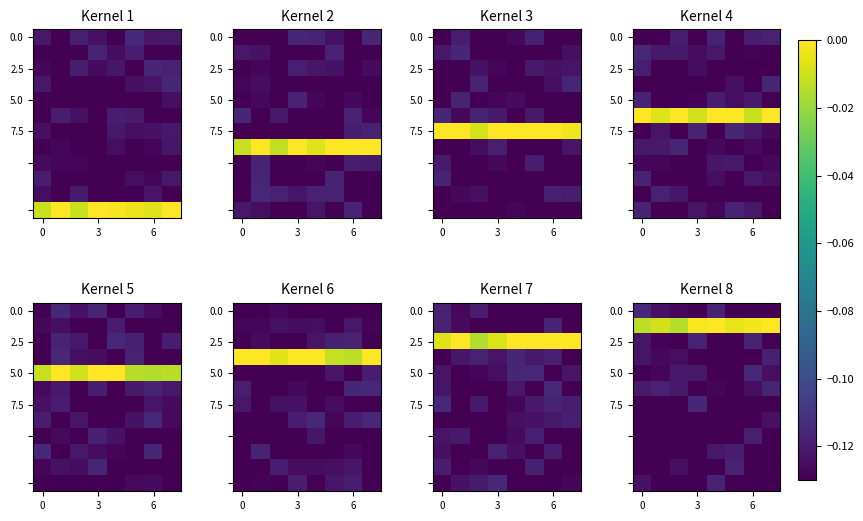

At which category is the sum across all series the highest?

6